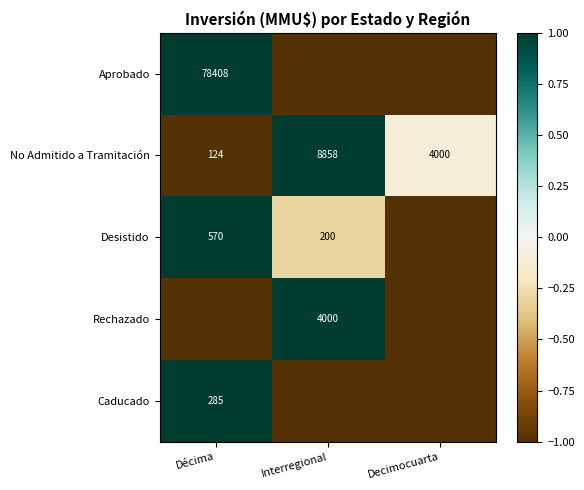

What is the difference between the maximum and minimum values in the No Admitido a Tramitación series?

8734